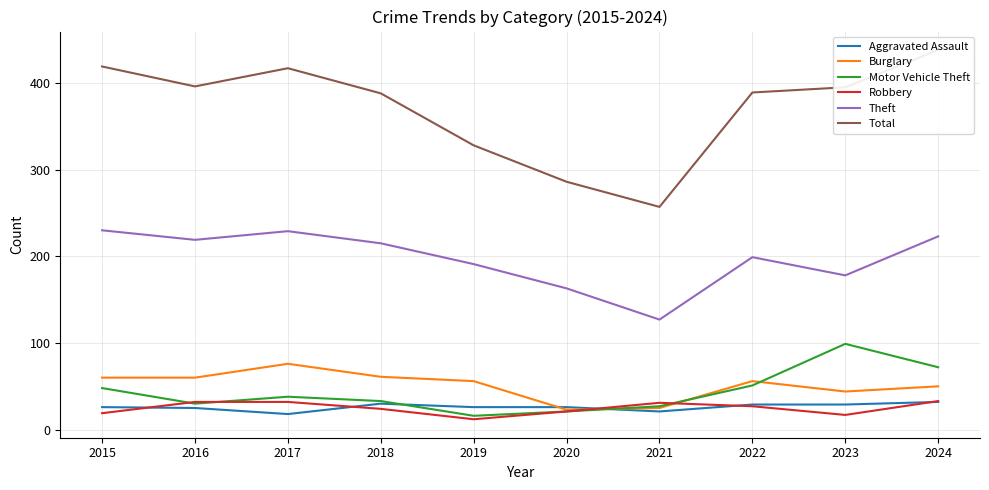

In Total, how many points are higher than both neighbors (excluding endpoints)?

1